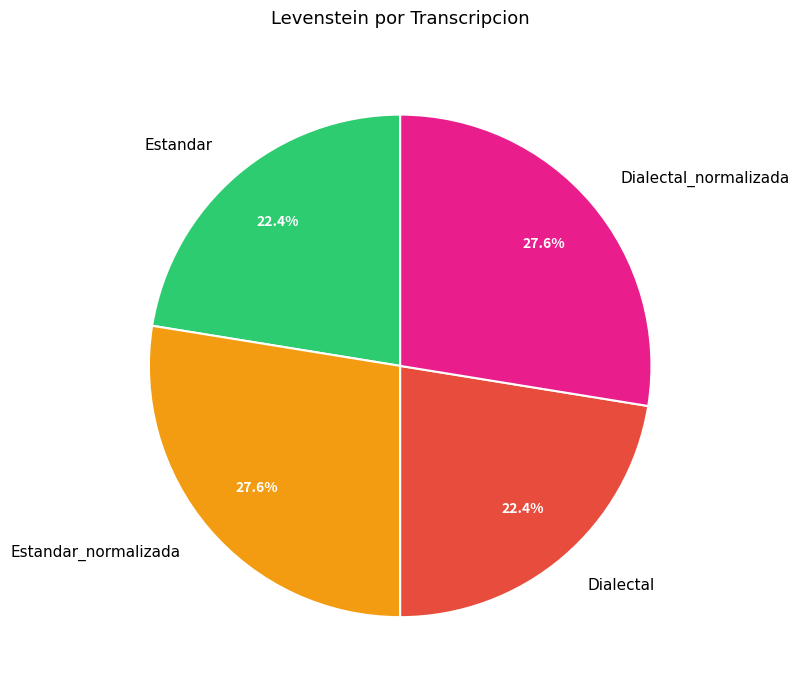

What is the ratio of the value at Estandar_normalizada to the value at Estandar?

1.2